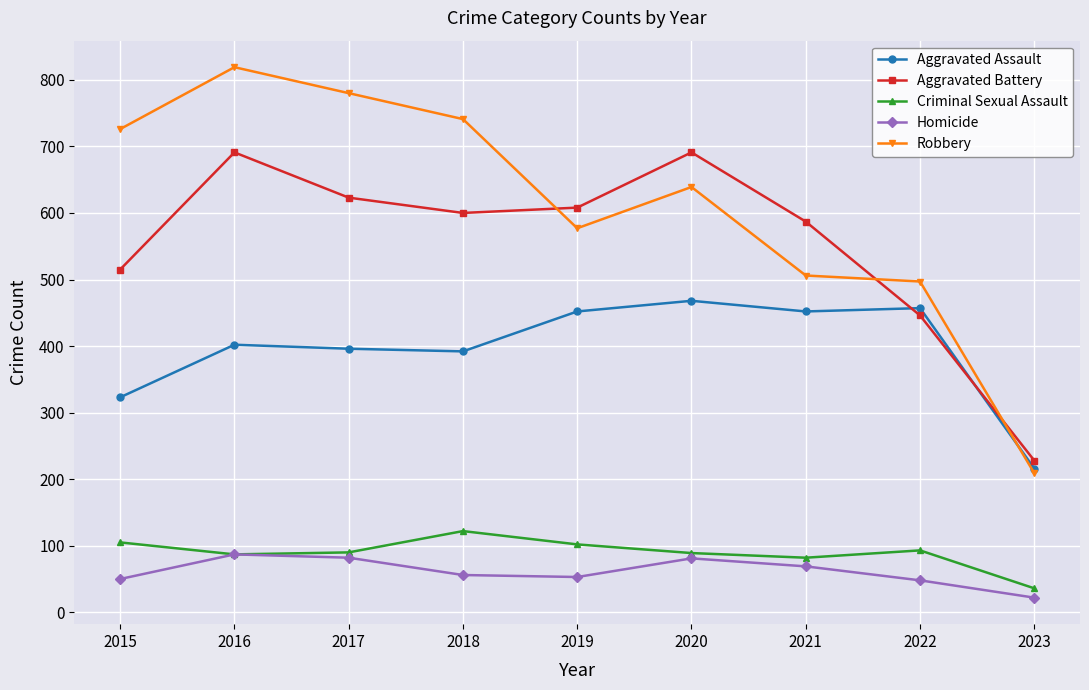

What is the difference between the Aggravated Assault values at 2016 and 2015?

79